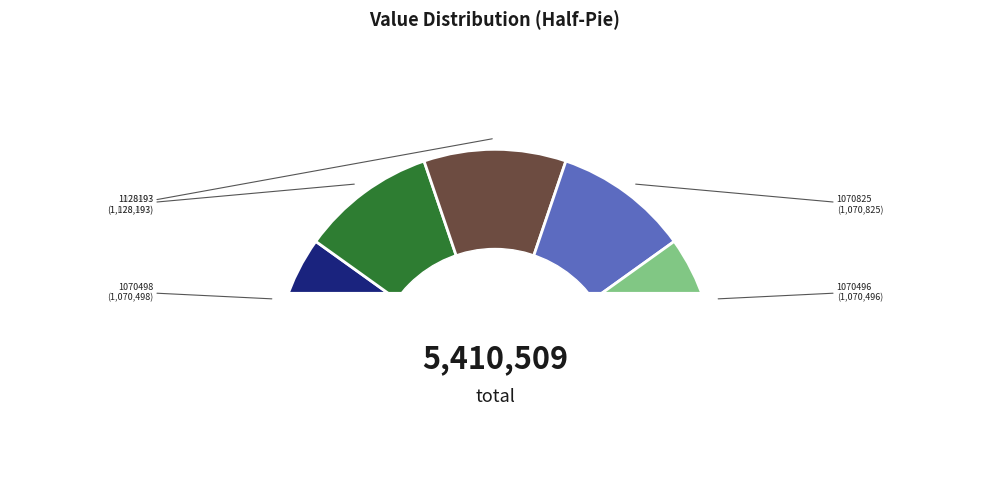

To the nearest percent, what percentage of the pie is 1070496?

20%